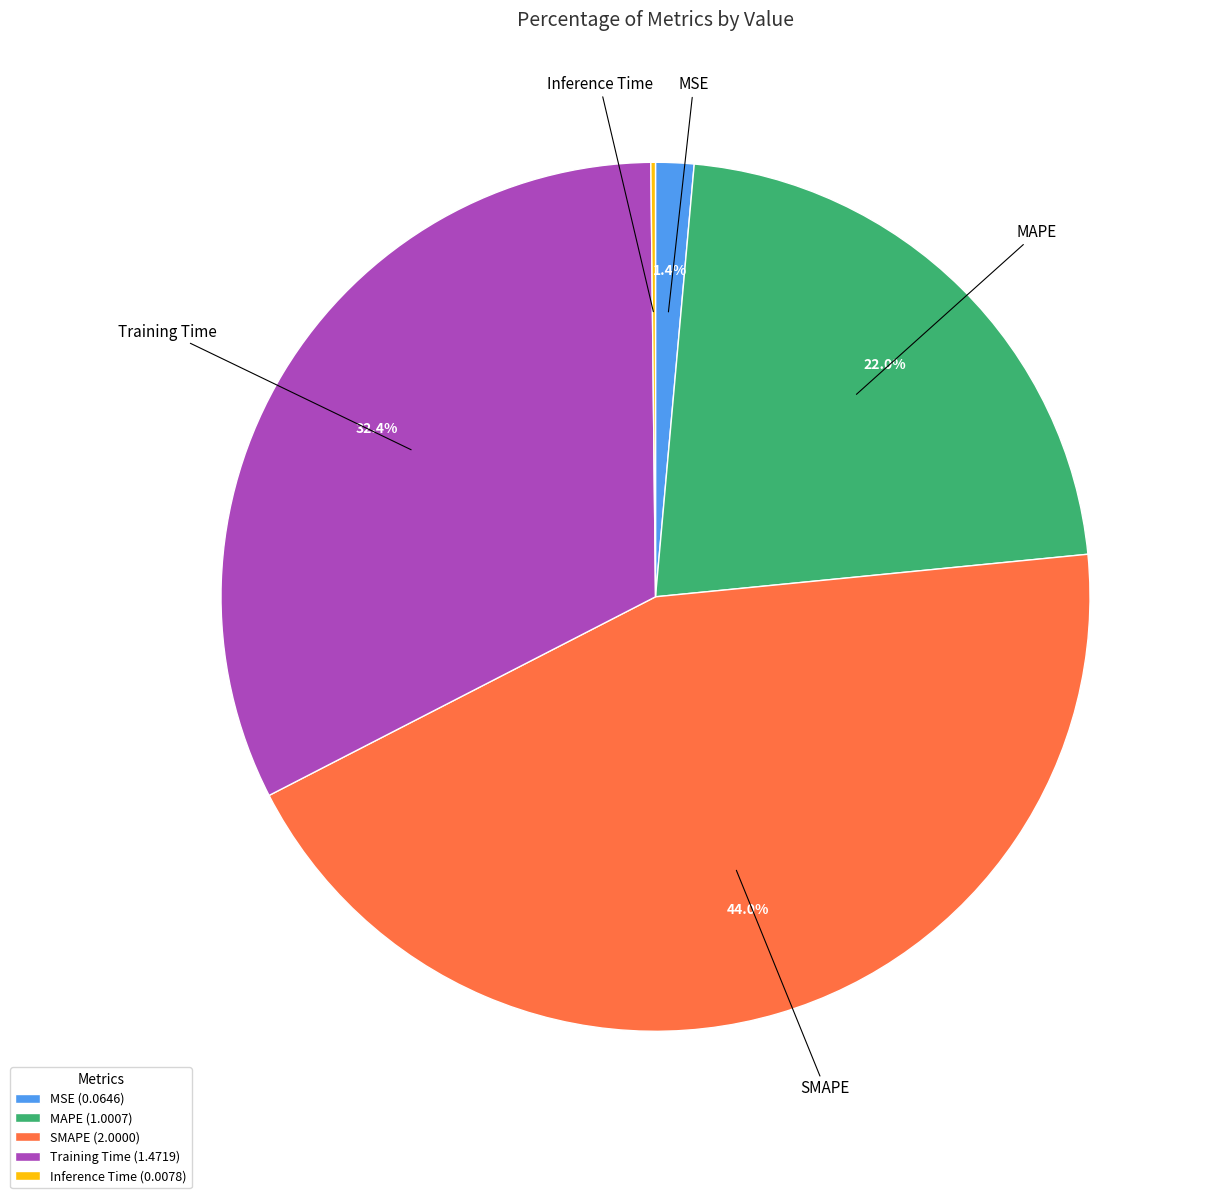

What is the total percentage of SMAPE and MSE?

45.4%